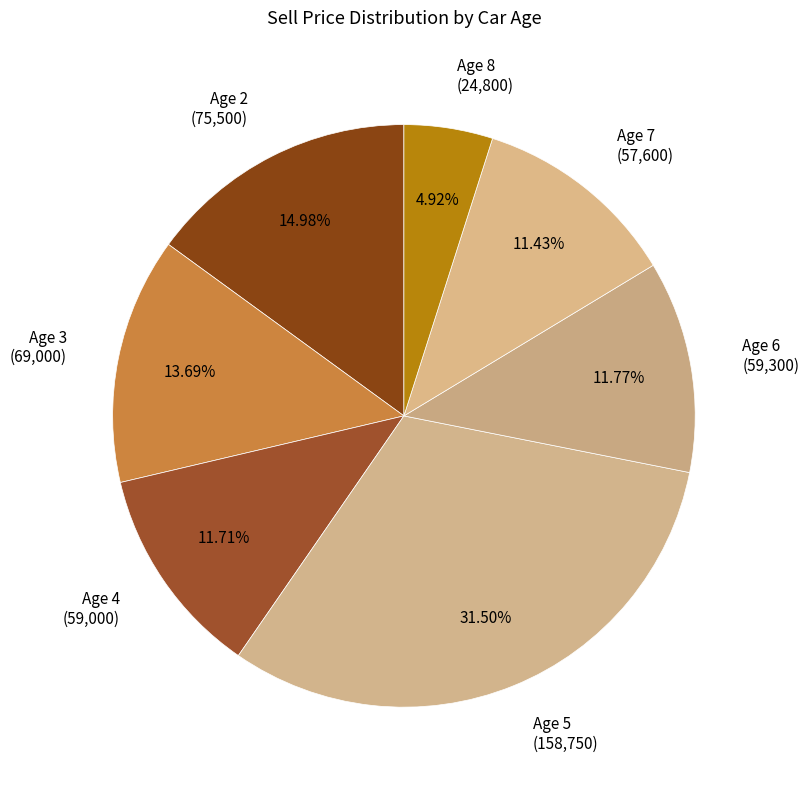

Do Age 7 (57,600) and Age 3 (69,000) together represent more than half of the pie?

No